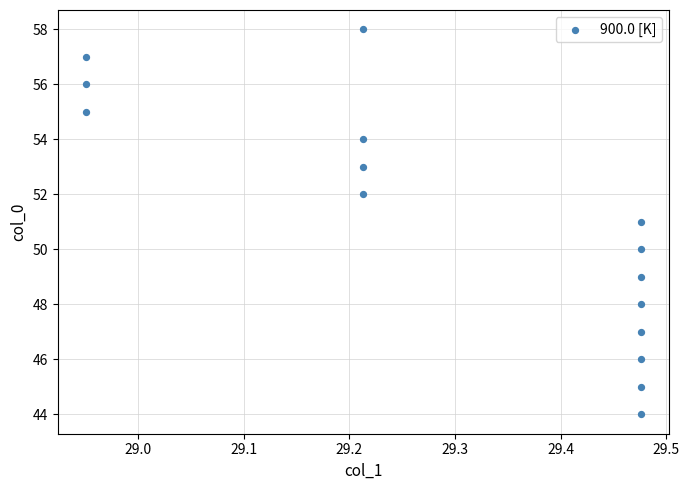

What is the range of Y values (max minus min)?

14